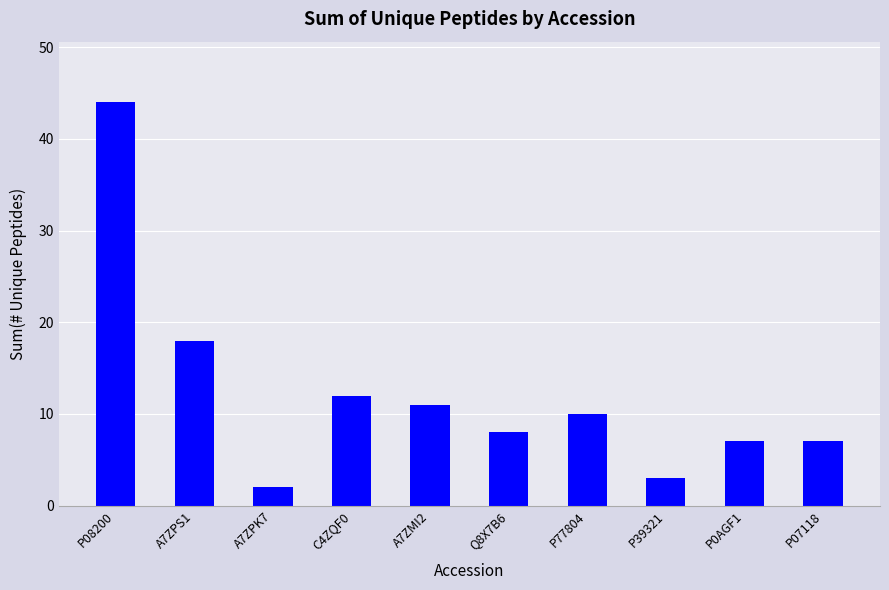

What is the greatest value displayed?

44